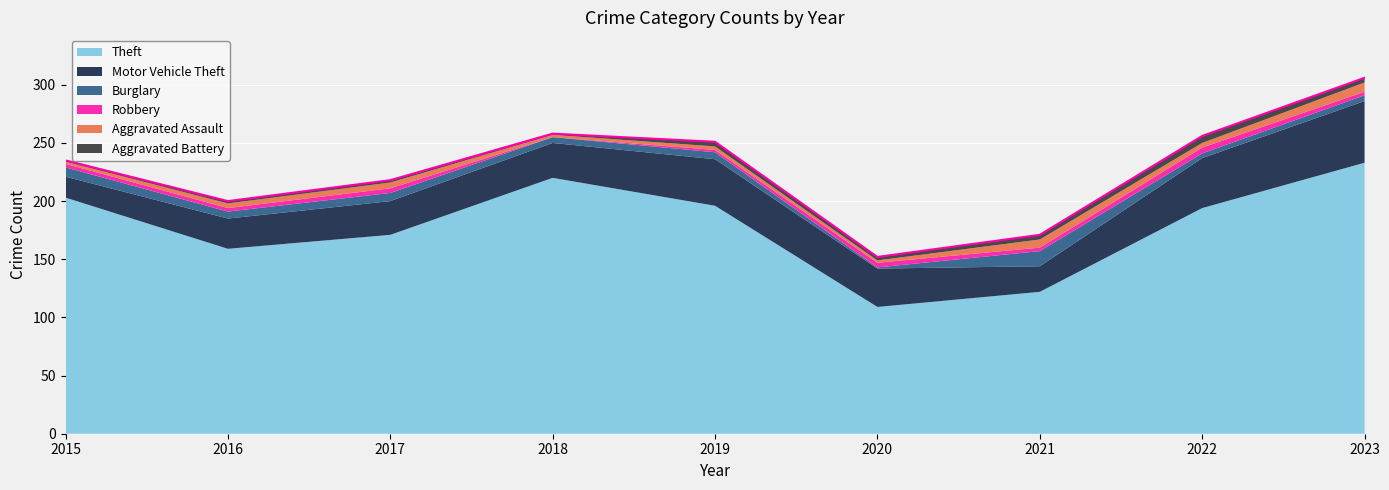

What is the sum of all Aggravated Battery values?

27